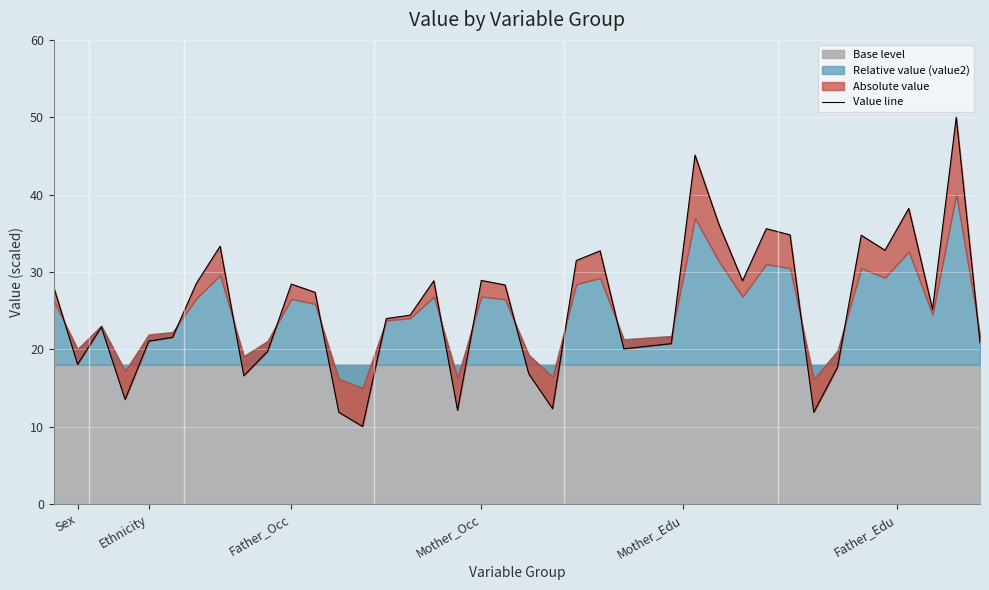

Reading left to right, list all the values displayed in this chart.

28.0	18.0	22.9	13.5	21.0	21.5	28.5	33.3	16.6	19.7	28.4	27.4	11.8	10.0	24.0	24.4	28.8	12.1	28.9	28.3	16.8	12.3	31.5	32.7	20.0	20.4	20.7	45.1	36.2	28.8	35.6	34.8	11.8	17.7	34.7	32.8	38.2	25.2	50.0	20.9